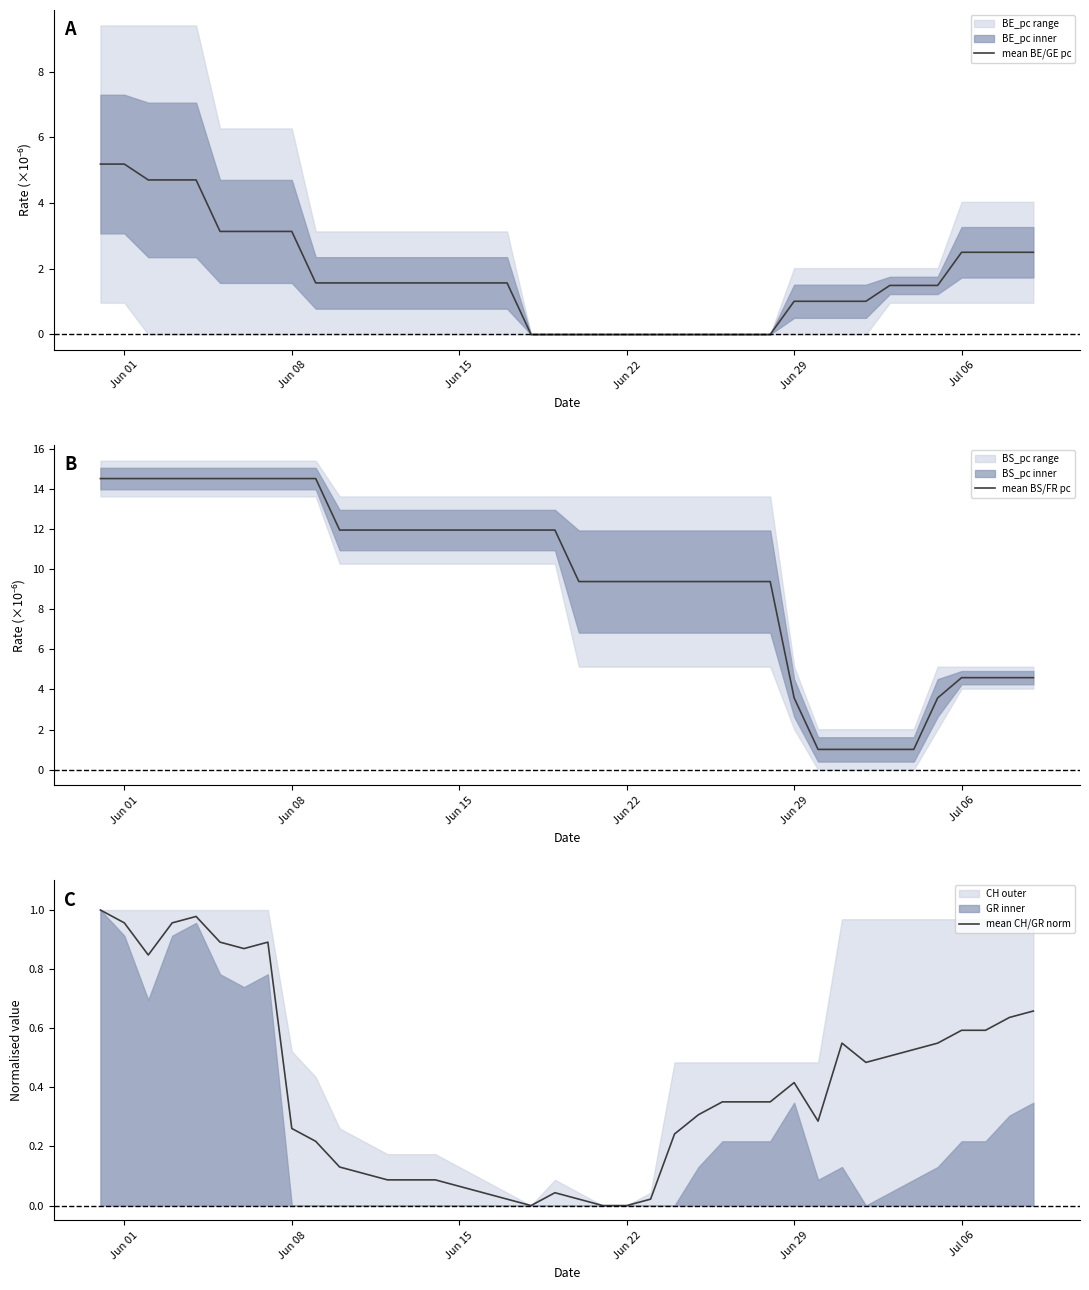

What is the maximum value for mean BE/GE pc?

5.2